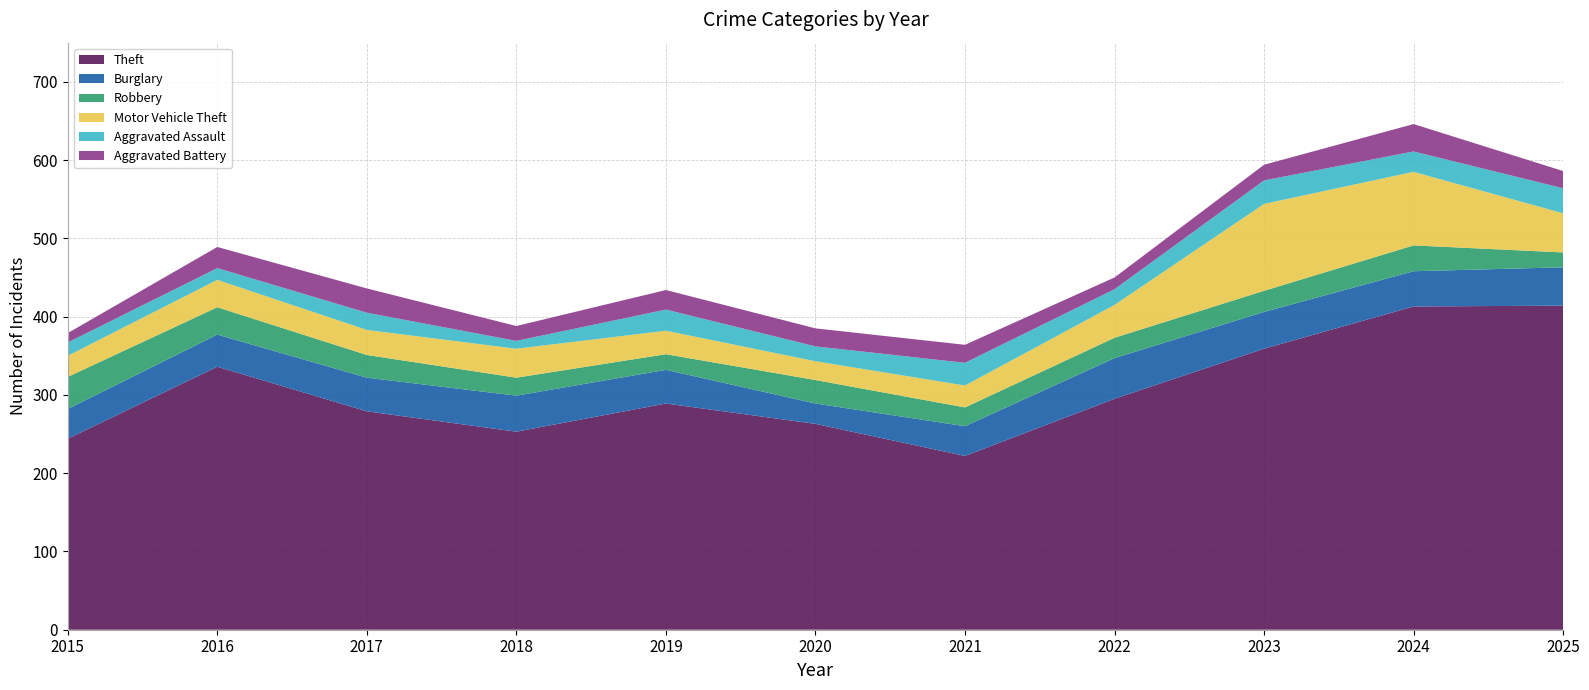

Reading right to left, extract all data points from this chart.

Theft: 414	413	359	295	222	263	289	253	279	336	244
Burglary: 49	45	47	52	38	26	43	46	43	41	38
Robbery: 19	33	27	26	24	30	20	23	29	35	41
Motor Vehicle Theft: 50	94	111	42	28	24	30	37	32	35	27
Aggravated Assault: 32	26	30	20	29	19	27	10	22	15	17
Aggravated Battery: 22	35	20	15	23	23	25	19	31	27	12